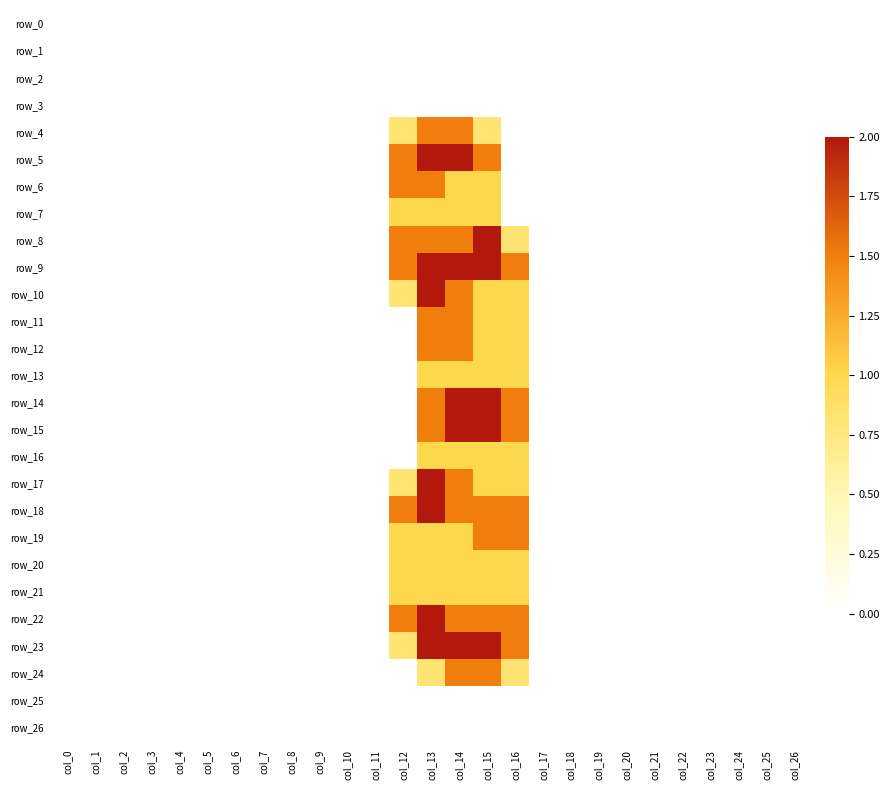

Reading left to right, transcribe all the data shown in this chart.

row_0: 0.0	0.0	0.0	0.0	0.0	0.0	0.0	0.0	0.0	0.0	0.0	0.0	0.0	0.0	0.0	0.0	0.0	0.0	0.0	0.0	0.0	0.0	0.0	0.0	0.0	0.0	0.0
row_1: 0.0	0.0	0.0	0.0	0.0	0.0	0.0	0.0	0.0	0.0	0.0	0.0	0.0	0.0	0.0	0.0	0.0	0.0	0.0	0.0	0.0	0.0	0.0	0.0	0.0	0.0	0.0
row_2: 0.0	0.0	0.0	0.0	0.0	0.0	0.0	0.0	0.0	0.0	0.0	0.0	0.0	0.0	0.0	0.0	0.0	0.0	0.0	0.0	0.0	0.0	0.0	0.0	0.0	0.0	0.0
row_3: 0.0	0.0	0.0	0.0	0.0	0.0	0.0	0.0	0.0	0.0	0.0	0.0	0.0	0.0	0.0	0.0	0.0	0.0	0.0	0.0	0.0	0.0	0.0	0.0	0.0	0.0	0.0
row_4: 0.0	0.0	0.0	0.0	0.0	0.0	0.0	0.0	0.0	0.0	0.0	0.0	0.8	1.5	1.5	0.8	0.0	0.0	0.0	0.0	0.0	0.0	0.0	0.0	0.0	0.0	0.0
row_5: 0.0	0.0	0.0	0.0	0.0	0.0	0.0	0.0	0.0	0.0	0.0	0.0	1.5	2.0	2.0	1.5	0.0	0.0	0.0	0.0	0.0	0.0	0.0	0.0	0.0	0.0	0.0
row_6: 0.0	0.0	0.0	0.0	0.0	0.0	0.0	0.0	0.0	0.0	0.0	0.0	1.5	1.5	1.0	1.0	0.0	0.0	0.0	0.0	0.0	0.0	0.0	0.0	0.0	0.0	0.0
row_7: 0.0	0.0	0.0	0.0	0.0	0.0	0.0	0.0	0.0	0.0	0.0	0.0	1.0	1.0	1.0	1.0	0.0	0.0	0.0	0.0	0.0	0.0	0.0	0.0	0.0	0.0	0.0
row_8: 0.0	0.0	0.0	0.0	0.0	0.0	0.0	0.0	0.0	0.0	0.0	0.0	1.5	1.5	1.5	2.0	0.8	0.0	0.0	0.0	0.0	0.0	0.0	0.0	0.0	0.0	0.0
row_9: 0.0	0.0	0.0	0.0	0.0	0.0	0.0	0.0	0.0	0.0	0.0	0.0	1.5	2.0	2.0	2.0	1.5	0.0	0.0	0.0	0.0	0.0	0.0	0.0	0.0	0.0	0.0
row_10: 0.0	0.0	0.0	0.0	0.0	0.0	0.0	0.0	0.0	0.0	0.0	0.0	0.8	2.0	1.5	1.0	1.0	0.0	0.0	0.0	0.0	0.0	0.0	0.0	0.0	0.0	0.0
row_11: 0.0	0.0	0.0	0.0	0.0	0.0	0.0	0.0	0.0	0.0	0.0	0.0	0.0	1.5	1.5	1.0	1.0	0.0	0.0	0.0	0.0	0.0	0.0	0.0	0.0	0.0	0.0
row_12: 0.0	0.0	0.0	0.0	0.0	0.0	0.0	0.0	0.0	0.0	0.0	0.0	0.0	1.5	1.5	1.0	1.0	0.0	0.0	0.0	0.0	0.0	0.0	0.0	0.0	0.0	0.0
row_13: 0.0	0.0	0.0	0.0	0.0	0.0	0.0	0.0	0.0	0.0	0.0	0.0	0.0	1.0	1.0	1.0	1.0	0.0	0.0	0.0	0.0	0.0	0.0	0.0	0.0	0.0	0.0
row_14: 0.0	0.0	0.0	0.0	0.0	0.0	0.0	0.0	0.0	0.0	0.0	0.0	0.0	1.5	2.0	2.0	1.5	0.0	0.0	0.0	0.0	0.0	0.0	0.0	0.0	0.0	0.0
row_15: 0.0	0.0	0.0	0.0	0.0	0.0	0.0	0.0	0.0	0.0	0.0	0.0	0.0	1.5	2.0	2.0	1.5	0.0	0.0	0.0	0.0	0.0	0.0	0.0	0.0	0.0	0.0
row_16: 0.0	0.0	0.0	0.0	0.0	0.0	0.0	0.0	0.0	0.0	0.0	0.0	0.0	1.0	1.0	1.0	1.0	0.0	0.0	0.0	0.0	0.0	0.0	0.0	0.0	0.0	0.0
row_17: 0.0	0.0	0.0	0.0	0.0	0.0	0.0	0.0	0.0	0.0	0.0	0.0	0.8	2.0	1.5	1.0	1.0	0.0	0.0	0.0	0.0	0.0	0.0	0.0	0.0	0.0	0.0
row_18: 0.0	0.0	0.0	0.0	0.0	0.0	0.0	0.0	0.0	0.0	0.0	0.0	1.5	2.0	1.5	1.5	1.5	0.0	0.0	0.0	0.0	0.0	0.0	0.0	0.0	0.0	0.0
row_19: 0.0	0.0	0.0	0.0	0.0	0.0	0.0	0.0	0.0	0.0	0.0	0.0	1.0	1.0	1.0	1.5	1.5	0.0	0.0	0.0	0.0	0.0	0.0	0.0	0.0	0.0	0.0
row_20: 0.0	0.0	0.0	0.0	0.0	0.0	0.0	0.0	0.0	0.0	0.0	0.0	1.0	1.0	1.0	1.0	1.0	0.0	0.0	0.0	0.0	0.0	0.0	0.0	0.0	0.0	0.0
row_21: 0.0	0.0	0.0	0.0	0.0	0.0	0.0	0.0	0.0	0.0	0.0	0.0	1.0	1.0	1.0	1.0	1.0	0.0	0.0	0.0	0.0	0.0	0.0	0.0	0.0	0.0	0.0
row_22: 0.0	0.0	0.0	0.0	0.0	0.0	0.0	0.0	0.0	0.0	0.0	0.0	1.5	2.0	1.5	1.5	1.5	0.0	0.0	0.0	0.0	0.0	0.0	0.0	0.0	0.0	0.0
row_23: 0.0	0.0	0.0	0.0	0.0	0.0	0.0	0.0	0.0	0.0	0.0	0.0	0.8	2.0	2.0	2.0	1.5	0.0	0.0	0.0	0.0	0.0	0.0	0.0	0.0	0.0	0.0
row_24: 0.0	0.0	0.0	0.0	0.0	0.0	0.0	0.0	0.0	0.0	0.0	0.0	0.0	0.8	1.5	1.5	0.8	0.0	0.0	0.0	0.0	0.0	0.0	0.0	0.0	0.0	0.0
row_25: 0.0	0.0	0.0	0.0	0.0	0.0	0.0	0.0	0.0	0.0	0.0	0.0	0.0	0.0	0.0	0.0	0.0	0.0	0.0	0.0	0.0	0.0	0.0	0.0	0.0	0.0	0.0
row_26: 0.0	0.0	0.0	0.0	0.0	0.0	0.0	0.0	0.0	0.0	0.0	0.0	0.0	0.0	0.0	0.0	0.0	0.0	0.0	0.0	0.0	0.0	0.0	0.0	0.0	0.0	0.0